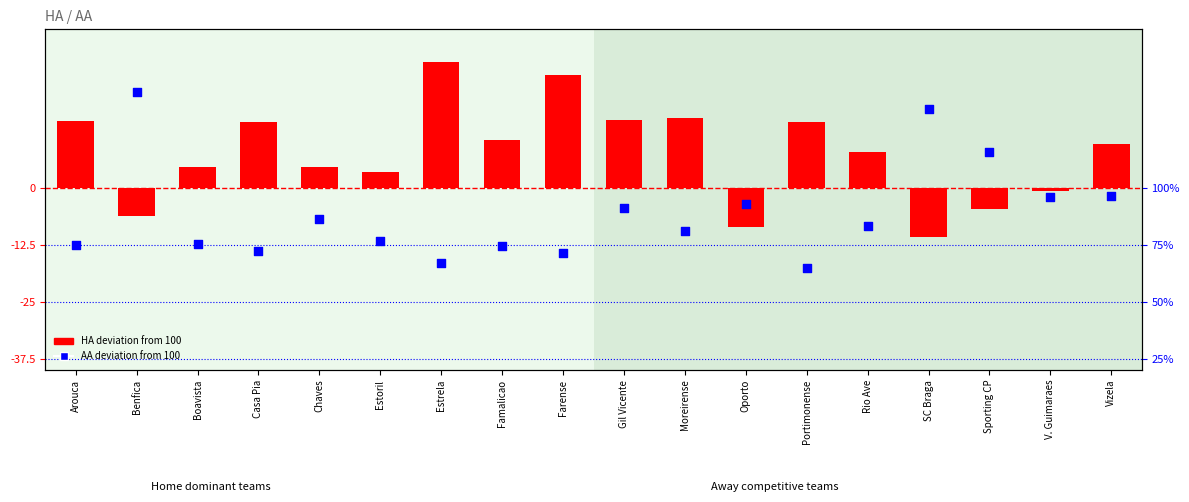

Which series reaches the maximum Y coordinate?

HA deviation